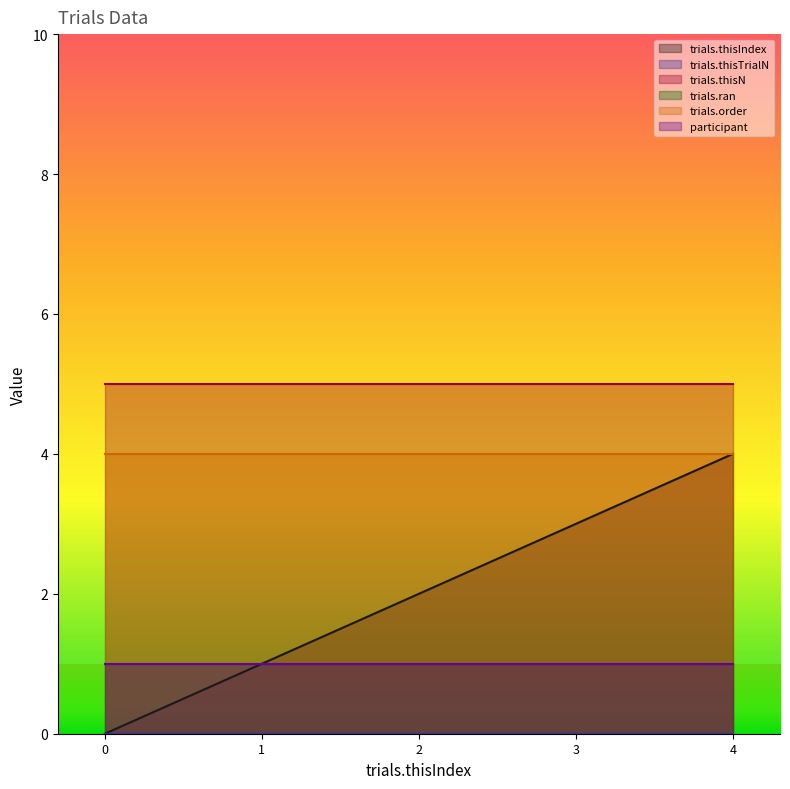

The value of trials.ran at 0 is 1. True or false?

True